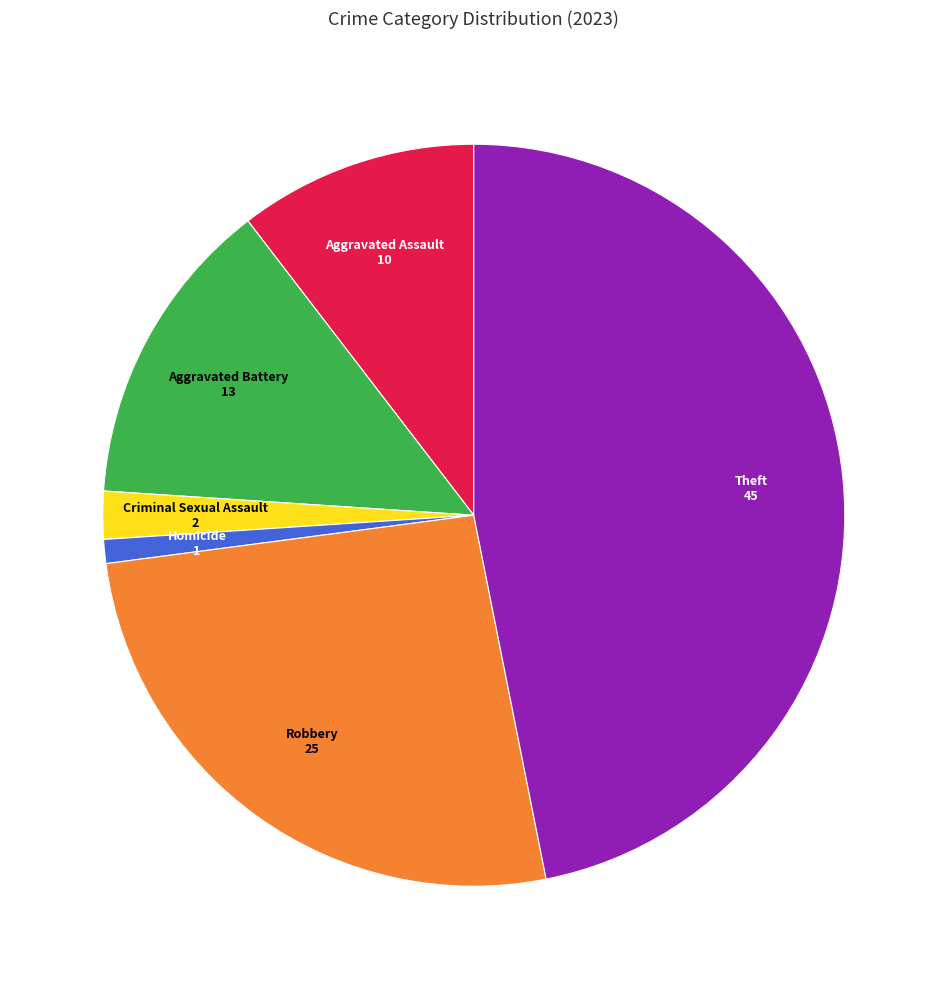

Does any single category account for the majority?

No